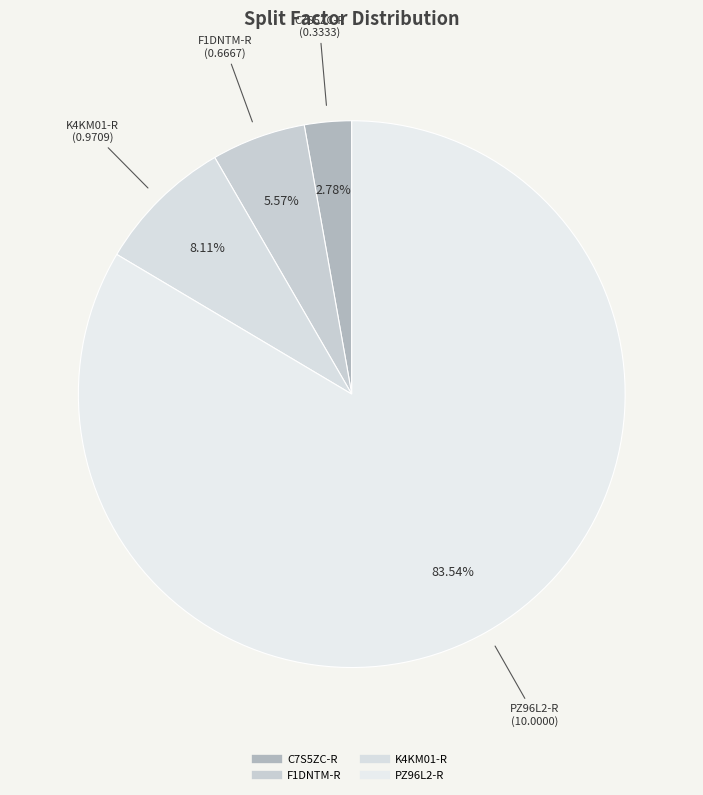

Is there a majority slice in this chart?

Yes